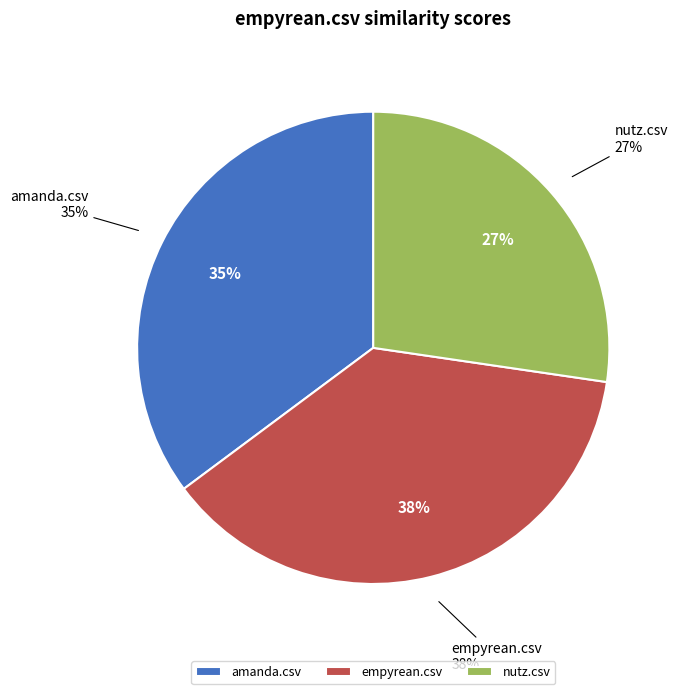

Between amanda.csv and empyrean.csv, which is larger?

empyrean.csv